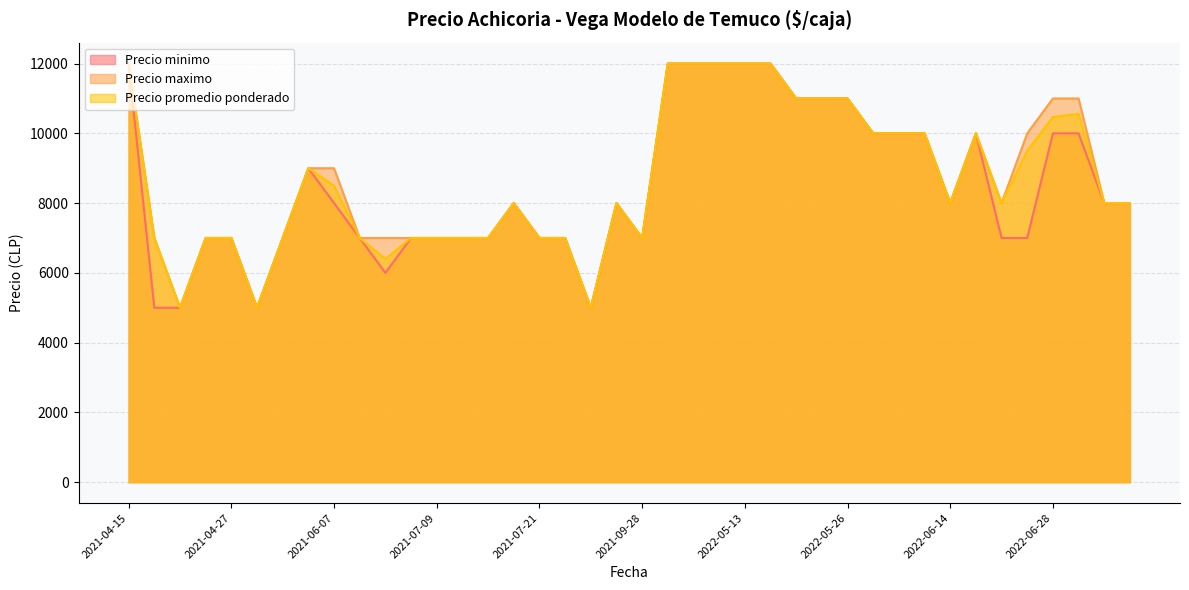

What is the highest value of the Precio maximo series?

12000